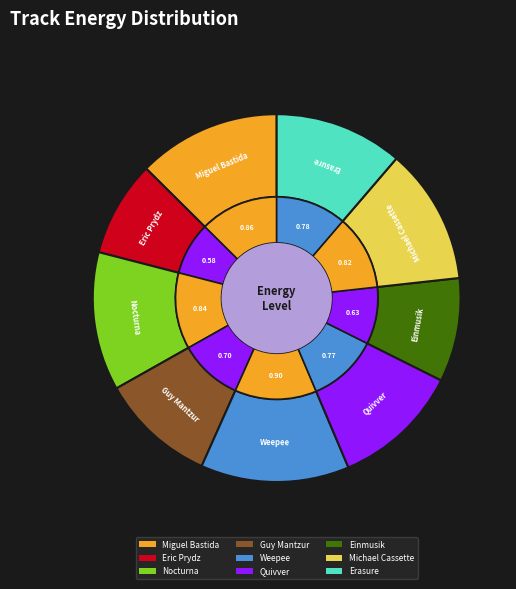

Which has a higher value, Guy Mantzur or Nocturna?

Nocturna